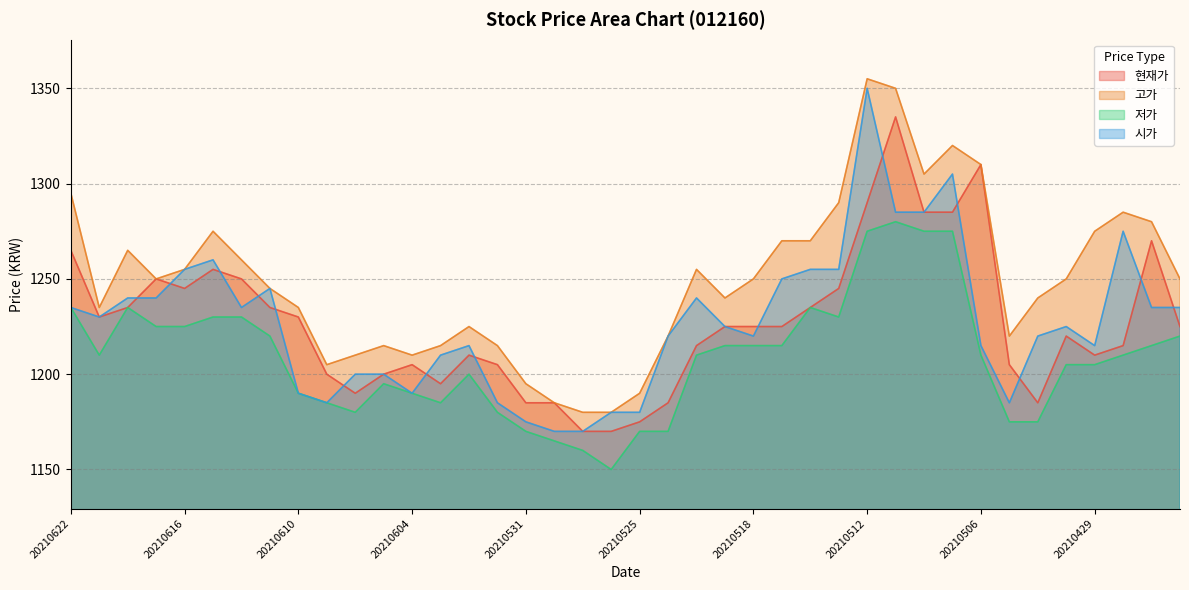

True or false: 고가 and 저가 intersect in this chart.

False